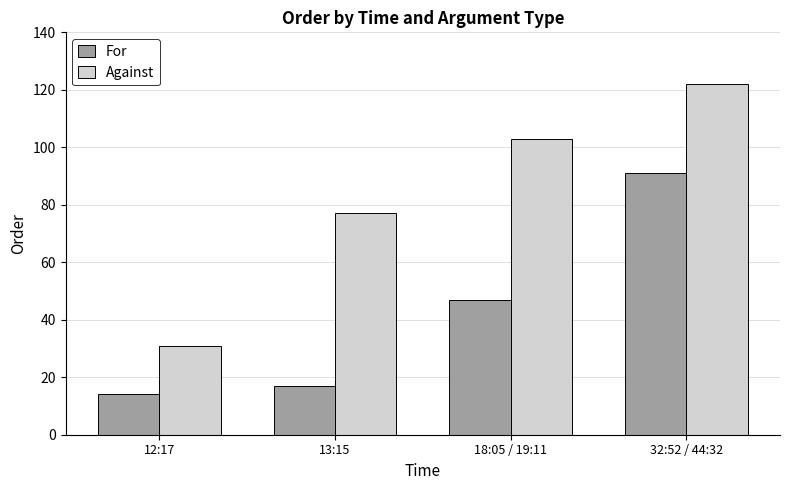

Are the bars grouped side by side (vs. stacked)?

Yes